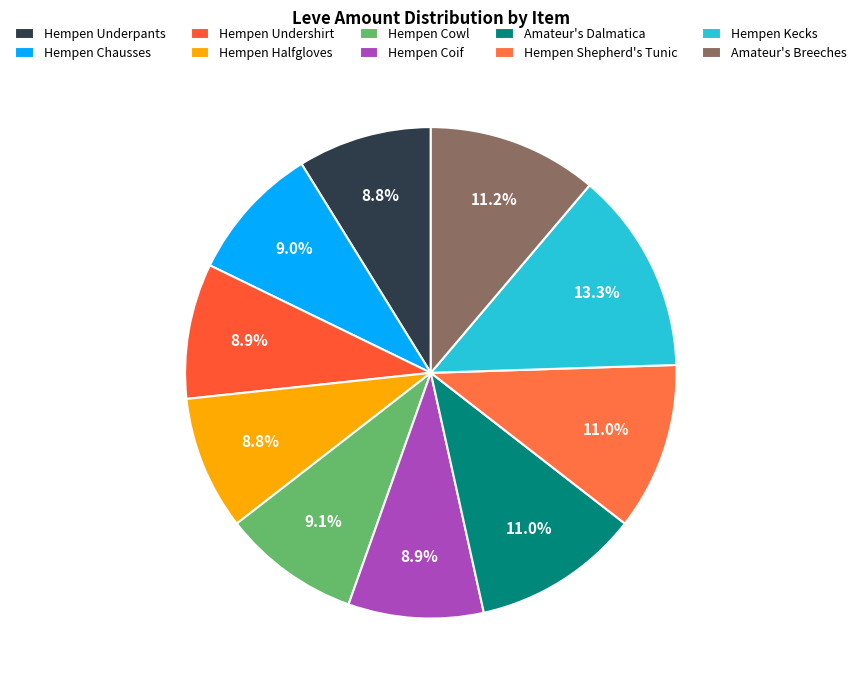

Combined, what portion of the pie is Hempen Underpants and Amateur's Breeches?

20.0%